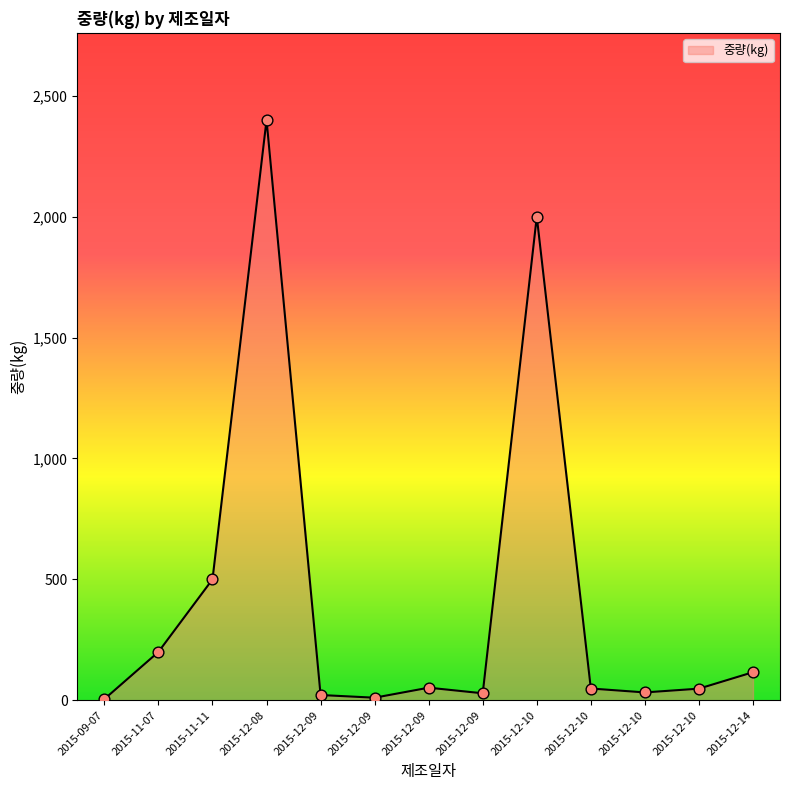

Approximately how many times larger is the value at 2015-12-10 compared to 2015-11-11?

0.1